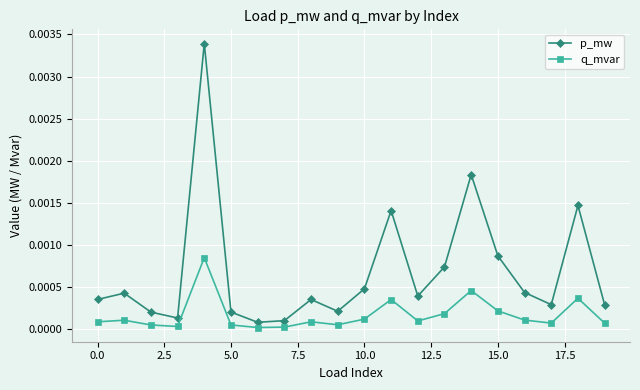

True or false: q_mvar and p_mw cross at least once.

False